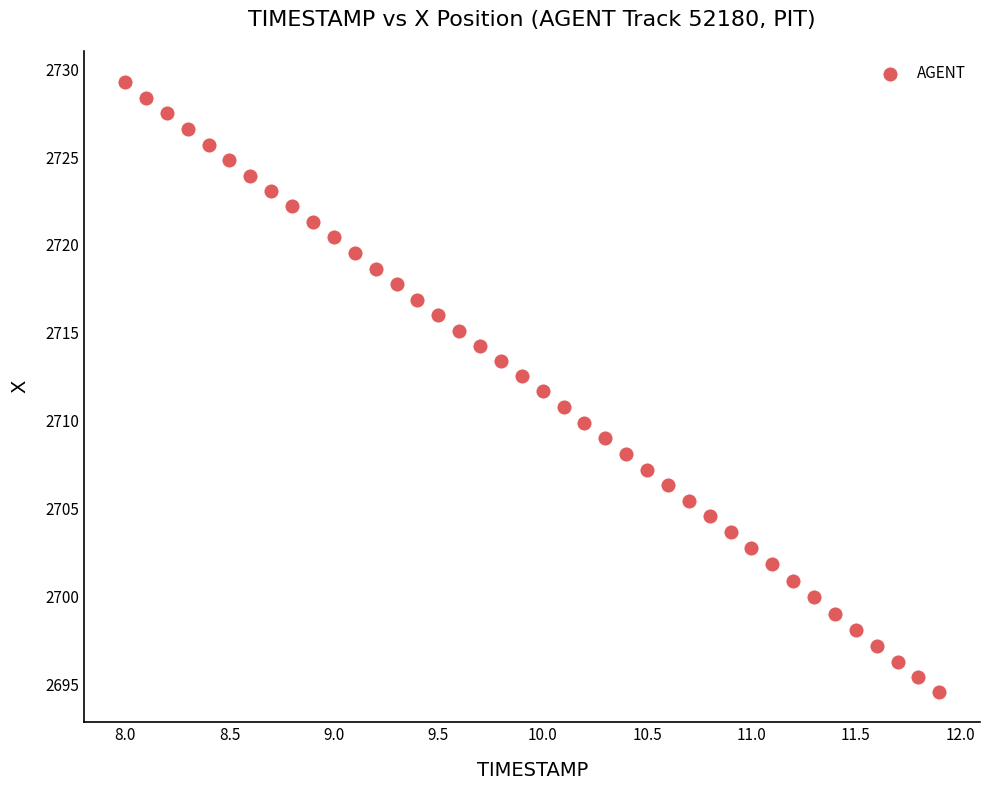

What is the range of Y values (max minus min)?

34.7